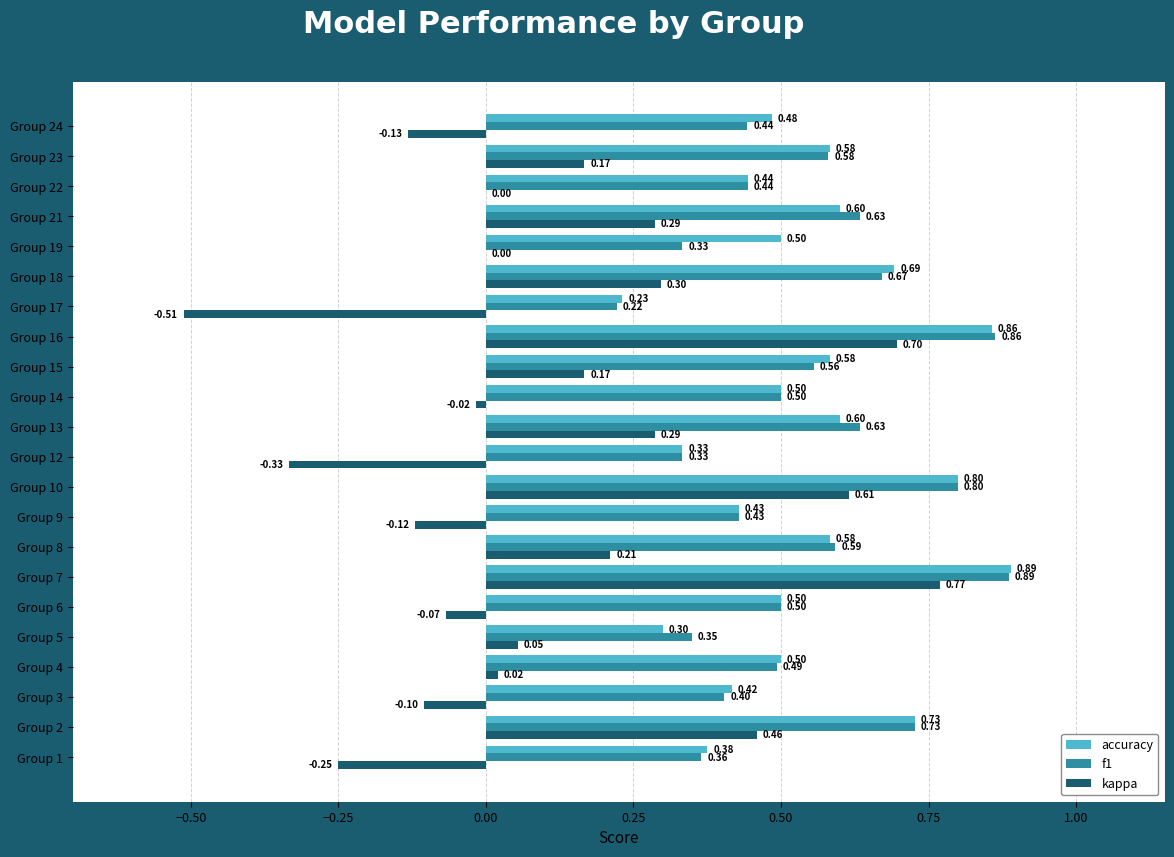

Which series changed the most between Group 4 and Group 23?

kappa